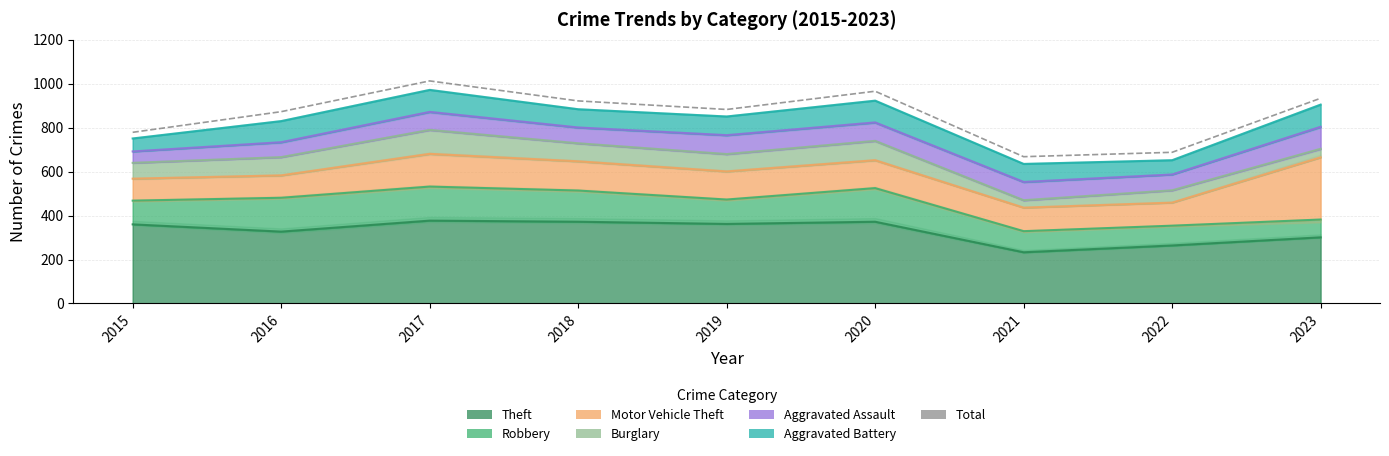

Reading left to right, transcribe all the data shown in this chart.

2015=779	2016=873	2017=1013	2018=922	2019=883	2020=966	2021=668	2022=688	2023=934